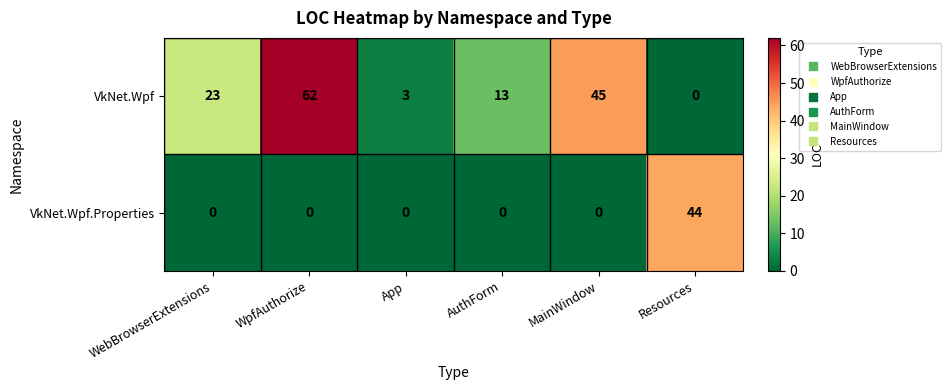

At which category is the sum across all series the highest?

WpfAuthorize